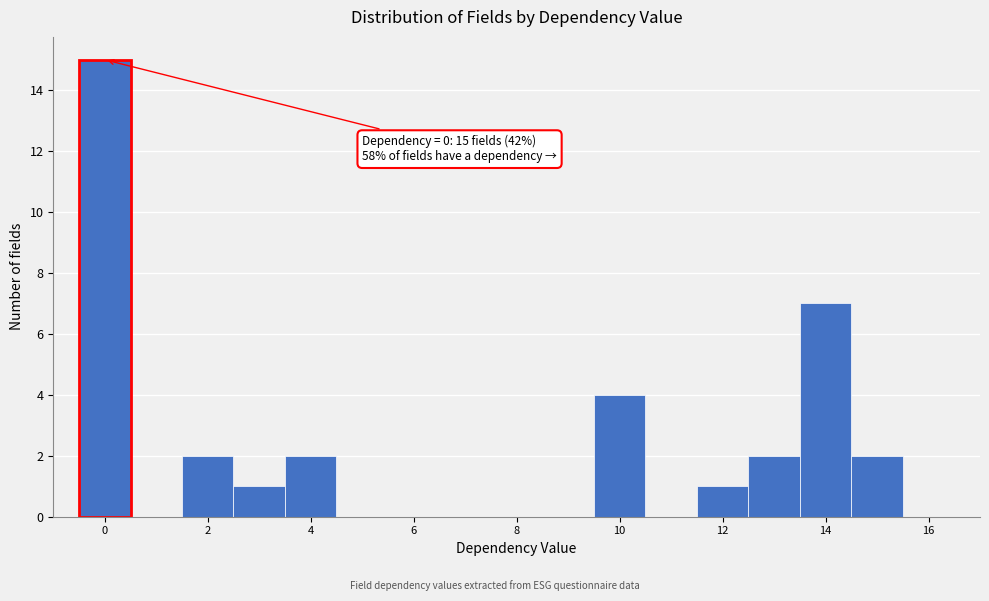

Which range on the x-axis has the tallest bar?

-0.5 to 0.5